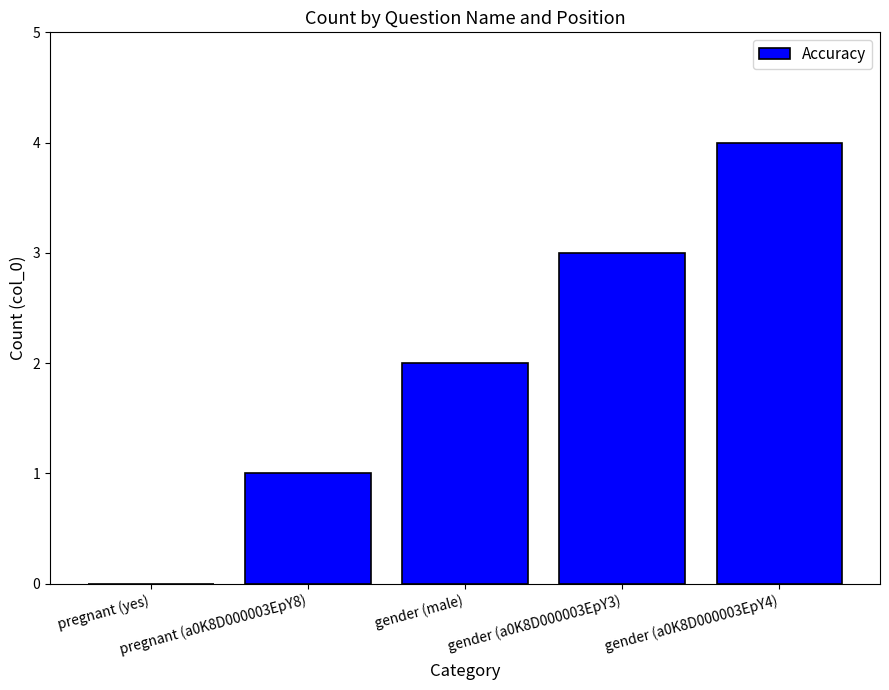

What is the sum of all values?

10